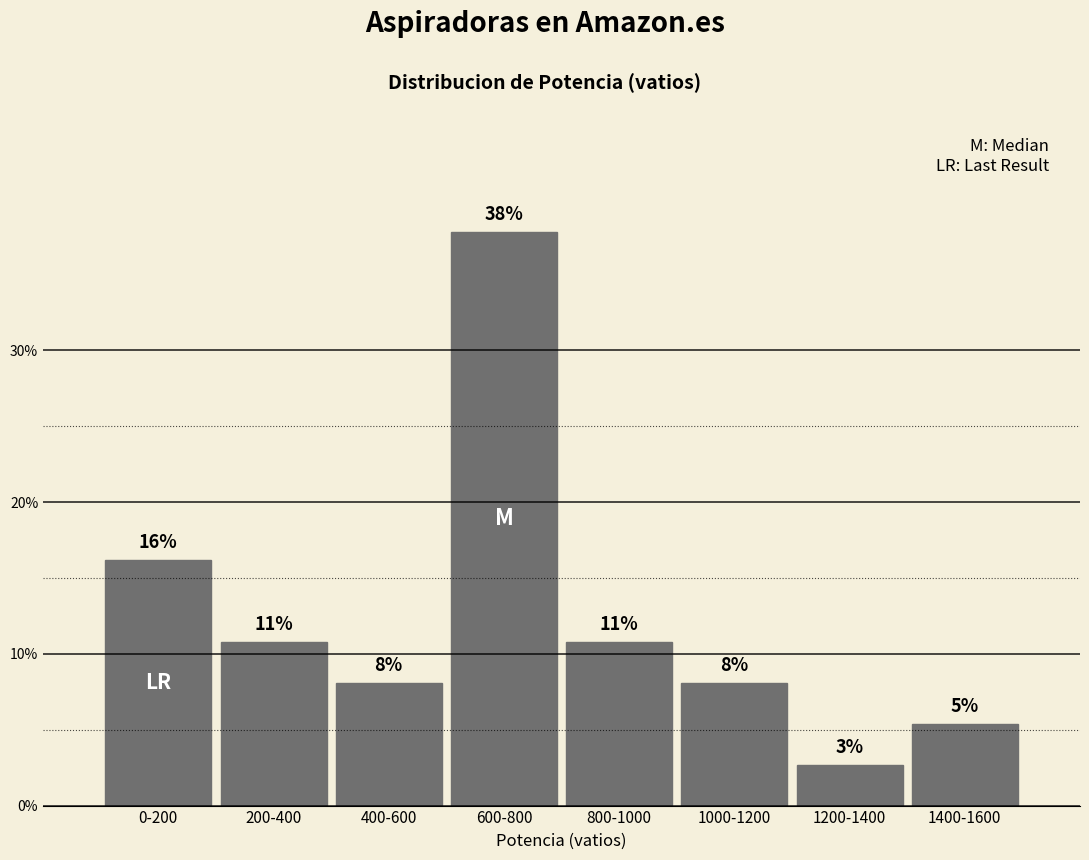

Does the chart contain any negative values?

No